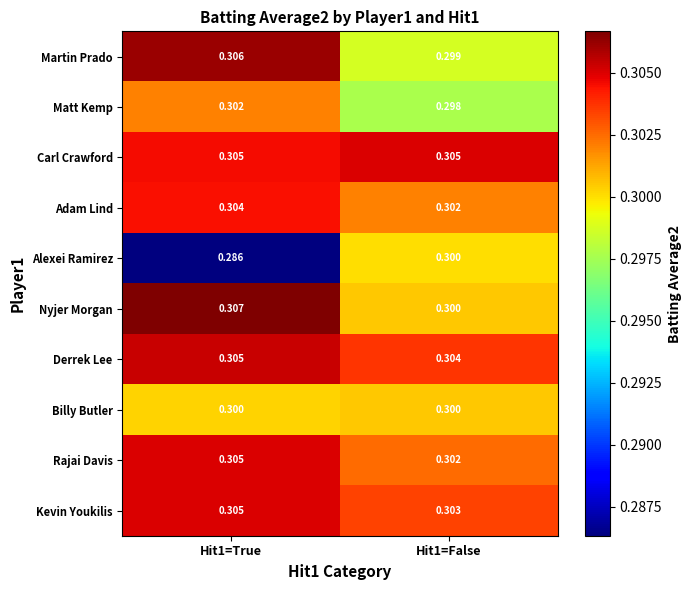

Which series has the largest total across all categories?

Carl Crawford